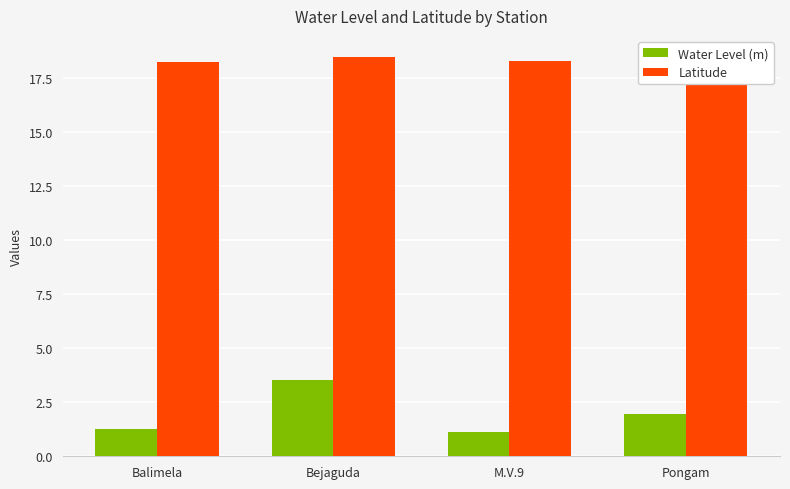

List the labels in order of Water Level (m) value, smallest first.

M.V.9, Balimela, Pongam, Bejaguda